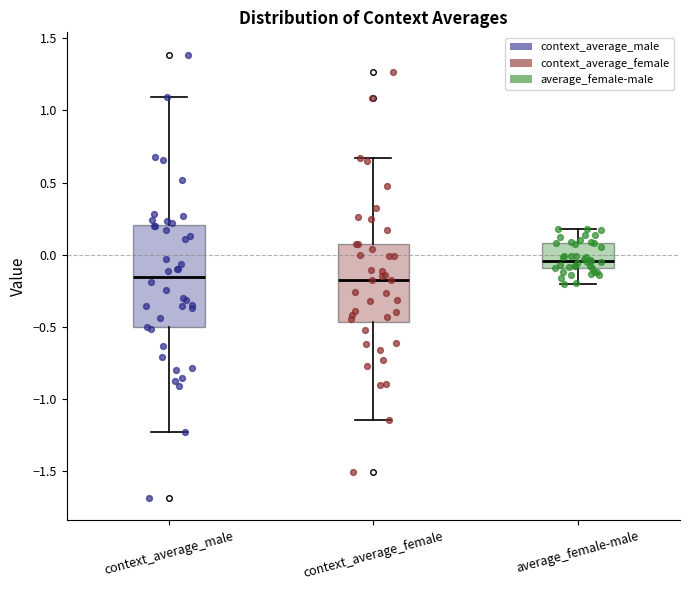

Reading left to right, transcribe this box plot: for each box, give where its median line is, the range the box spans, and where its two whiskers end, as read against the y-axis. The values are not printed on the chart, so give them approximately, as read against the axis.

context_average_male: median -0.15, box -0.50 to 0.20, whiskers -1.20 to 1.10
context_average_female: median -0.15, box -0.45 to 0.10, whiskers -1.15 to 0.65
average_female-male: median -0.05, box -0.10 to 0.10, whiskers -0.20 to 0.20